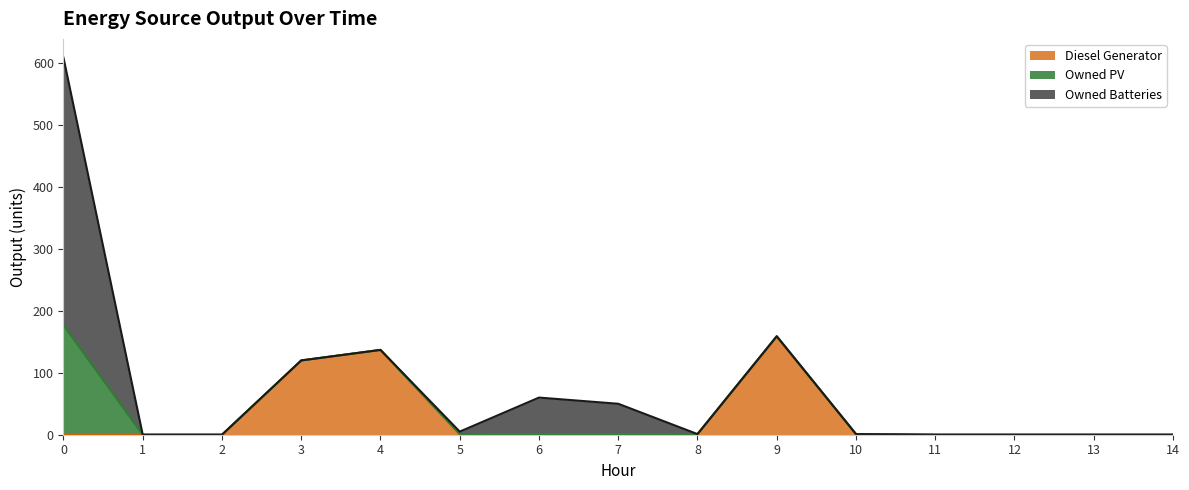

At how many categories does at least one series exceed 101?

4